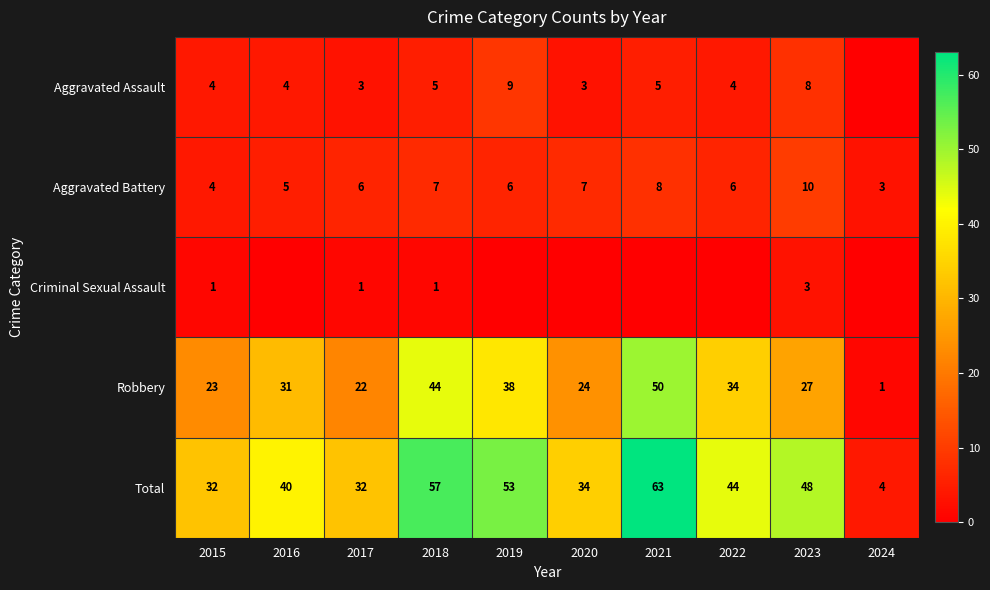

What is the minimum value for Aggravated Battery?

3